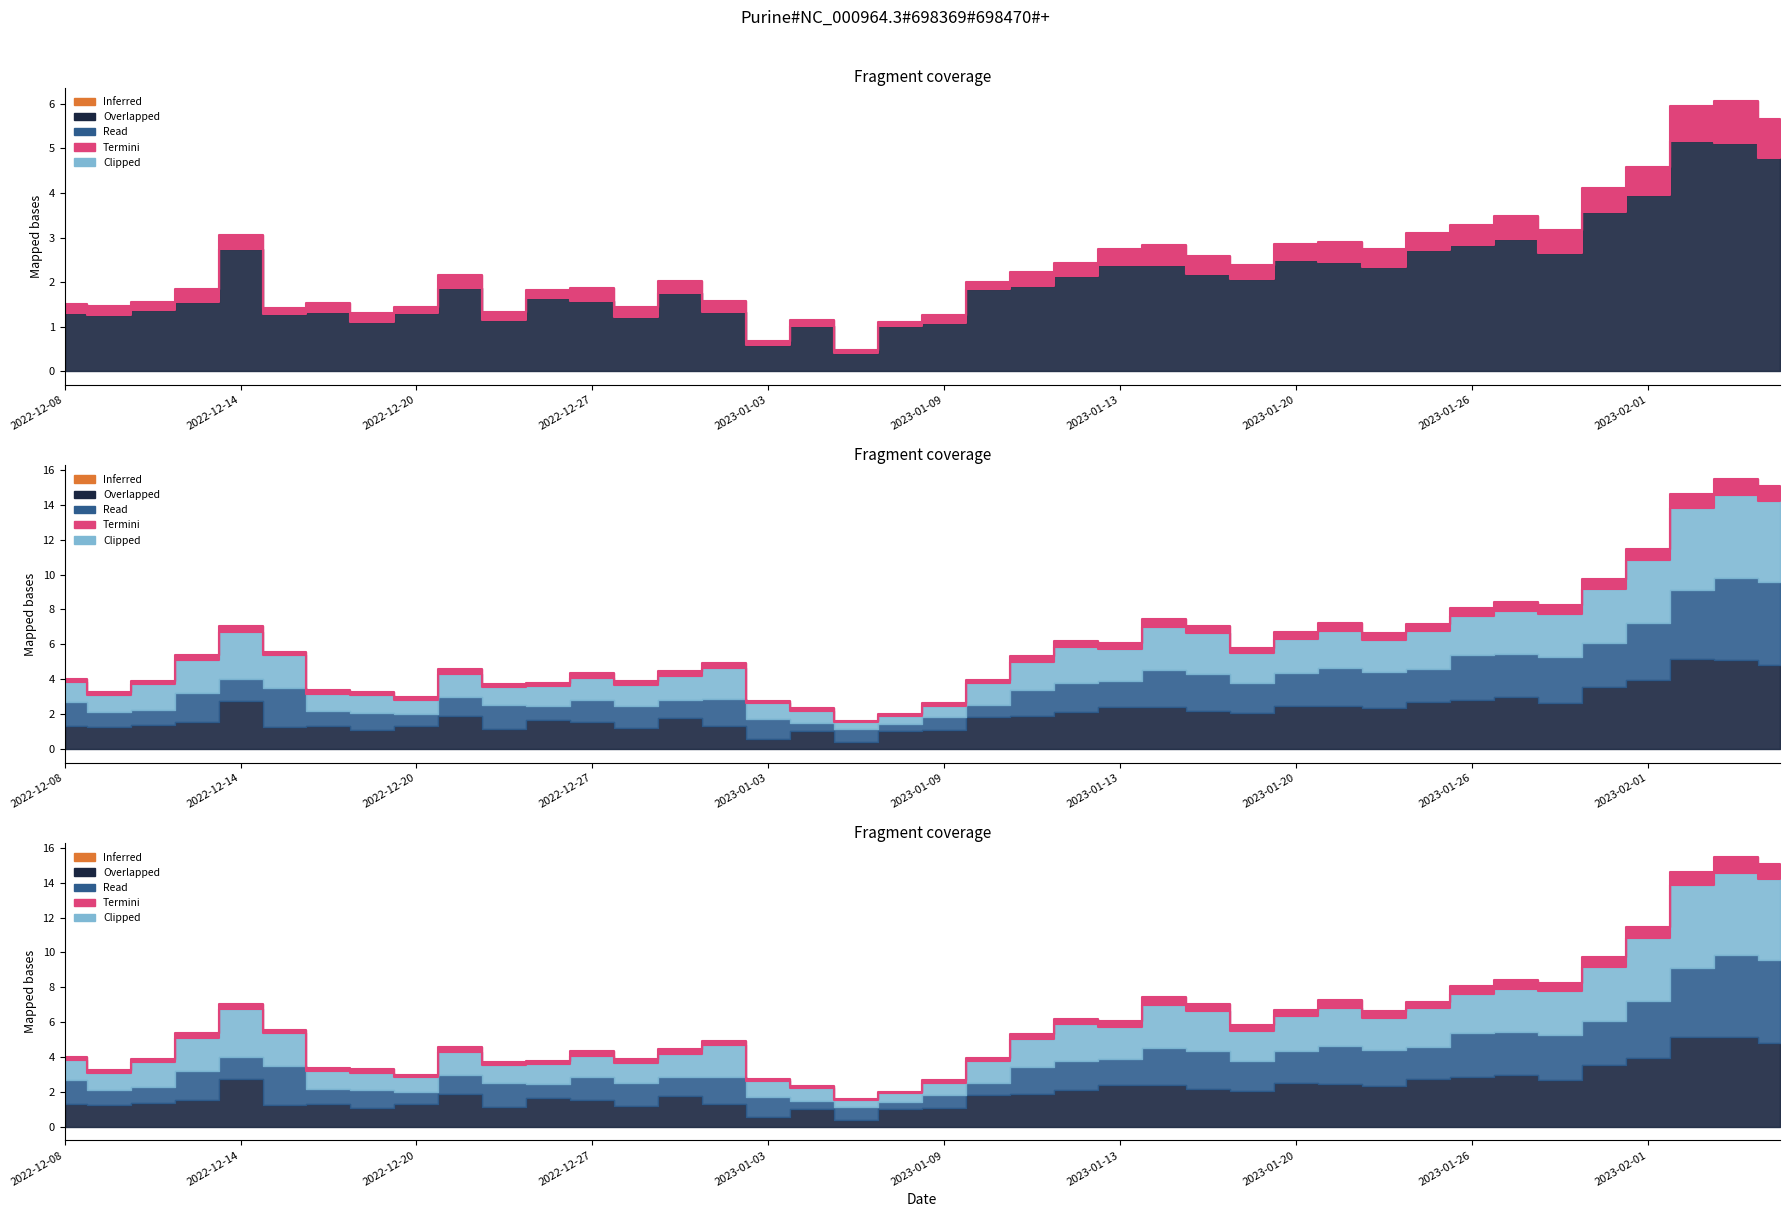

What is the approximate value of Clipped at 2023-01-19?

5.8